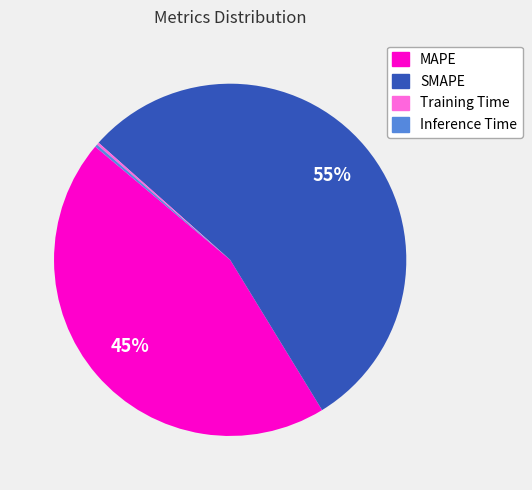

Which slice represents more than half of the pie?

SMAPE